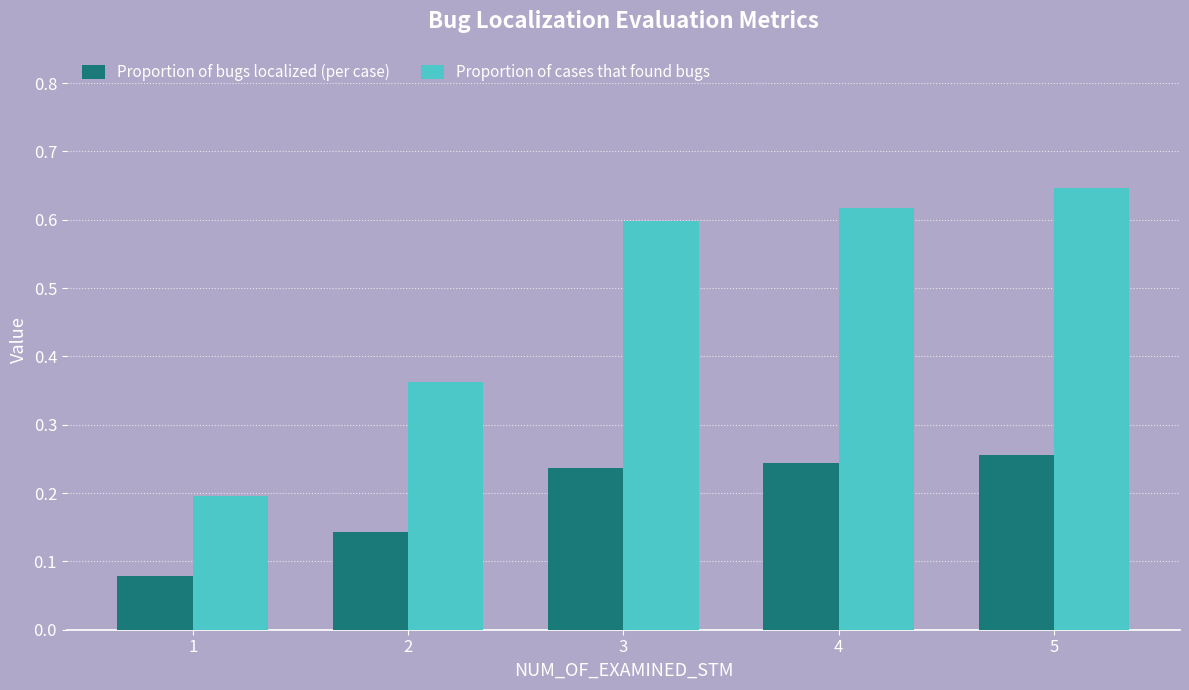

Which series has the largest range (max minus min)?

Proportion of cases that found bugs